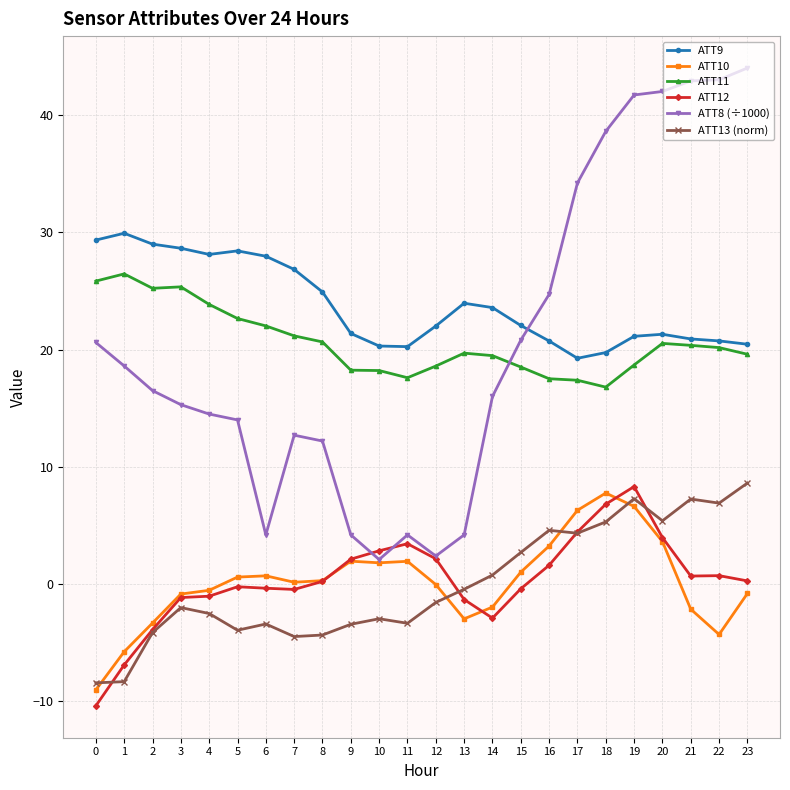

The ATT10 series shows -0.8 at 3. True or false?

True